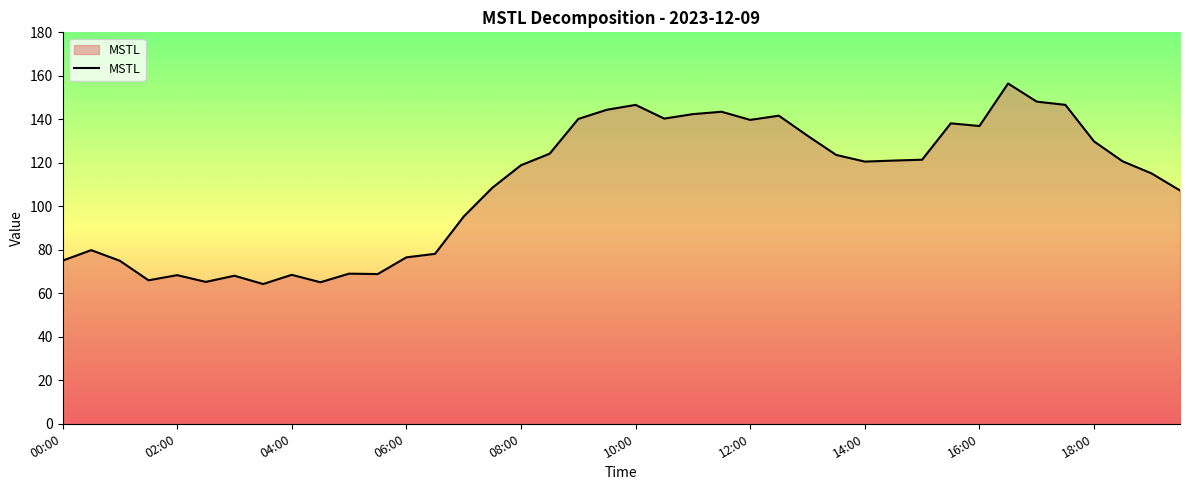

What is the minimum value shown in the chart?

64.3